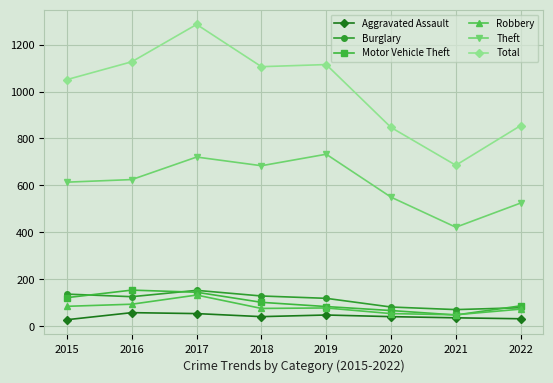

True or false: Total has more than 0 points higher than both neighbors.

True